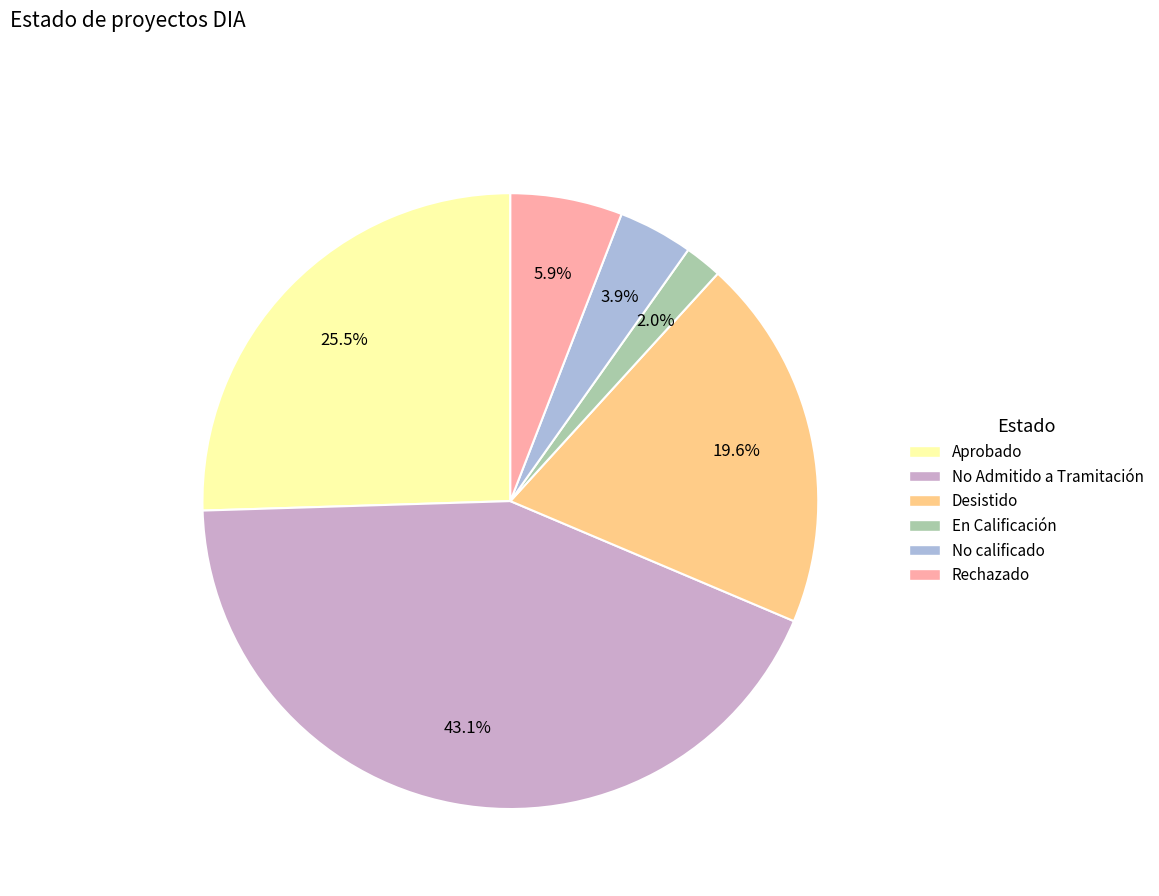

What percentage is the En Calificación slice, to the nearest percent?

2%